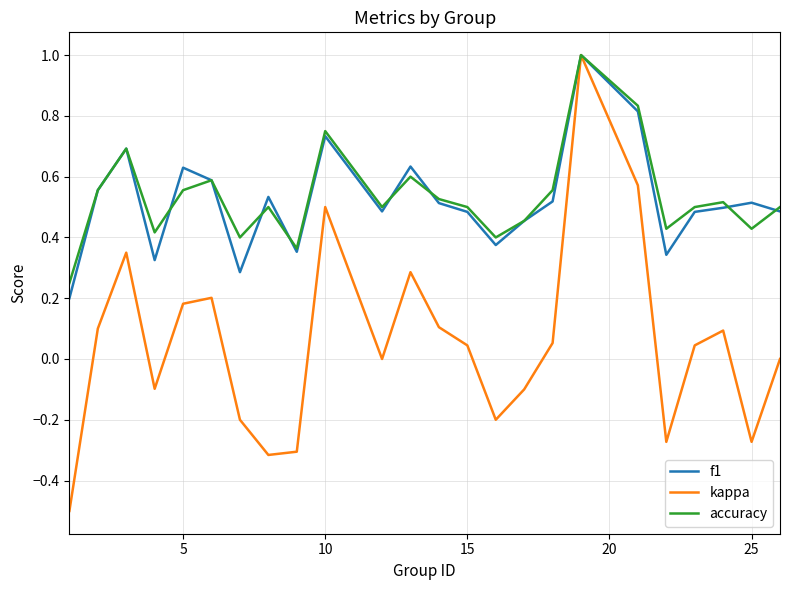

Which series has the largest range (max minus min)?

kappa